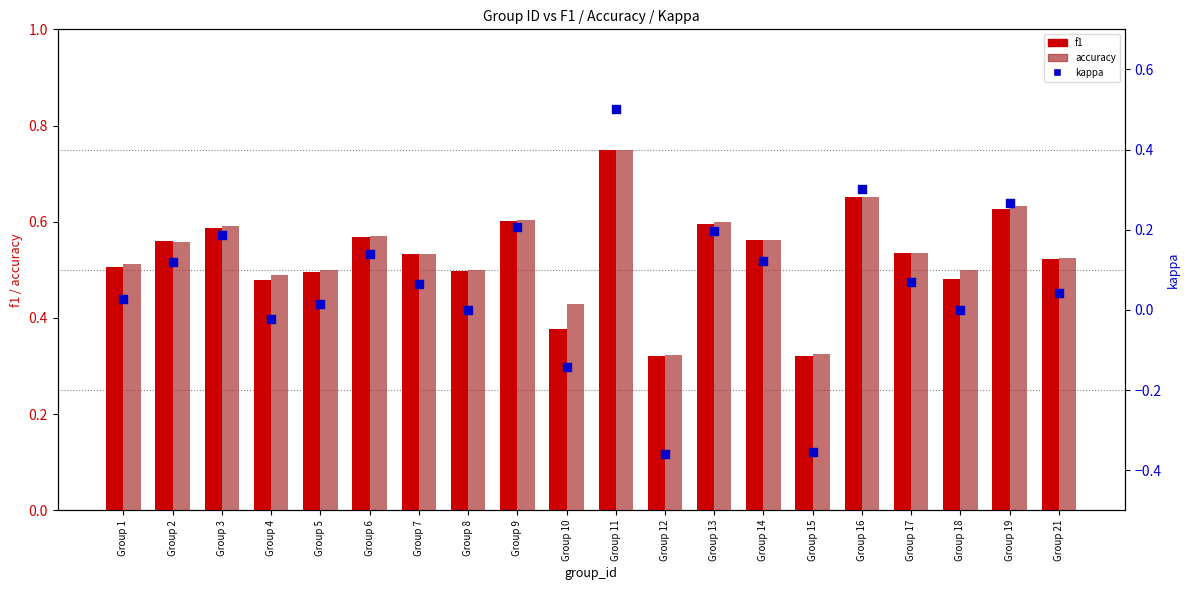

What is the total value across all series at Group 1?

1.0